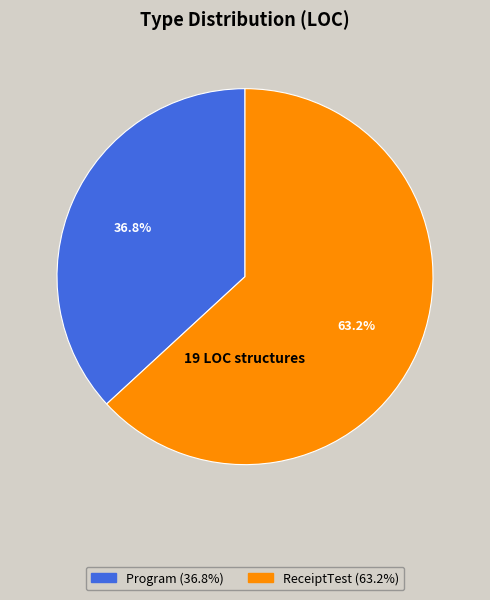

Rank the categories by value from lowest to highest.

Program, ReceiptTest